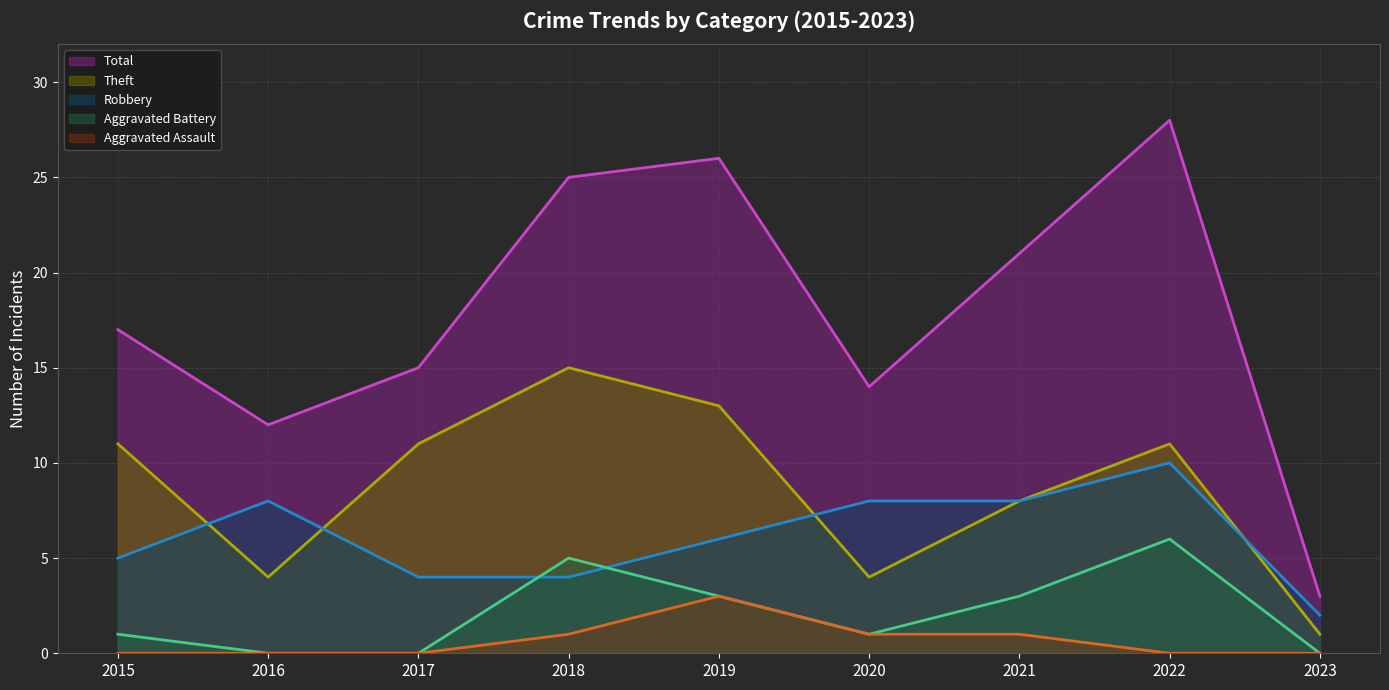

What are all the series names shown in the legend?

Total (line), Theft (line), Robbery (line), Aggravated Battery (line), Aggravated Assault (line)